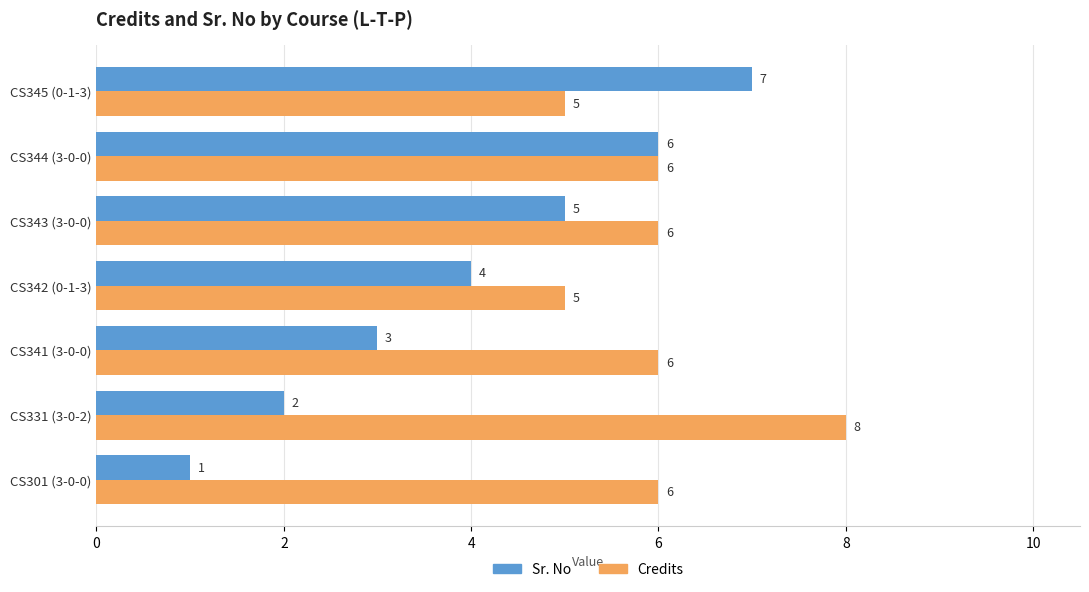

Which series has the largest total across all categories?

Credits